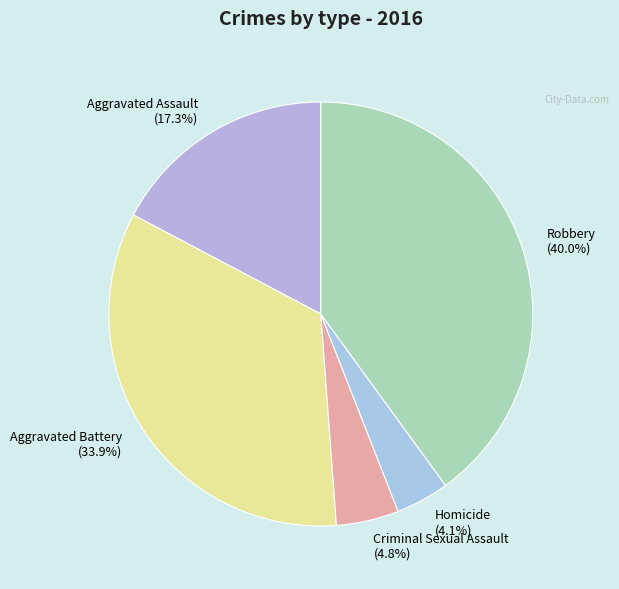

Is there a majority slice in this chart?

No